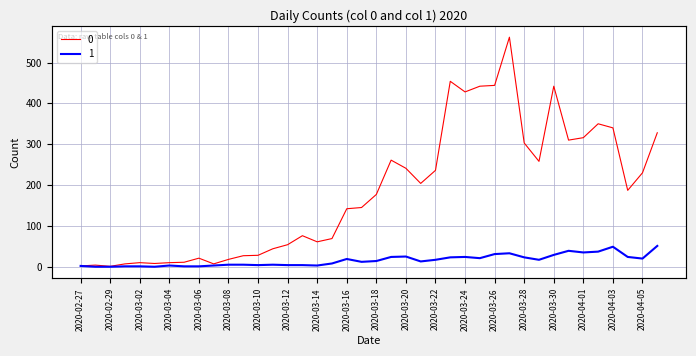

At which label does 0 reach its peak?

2020-03-27